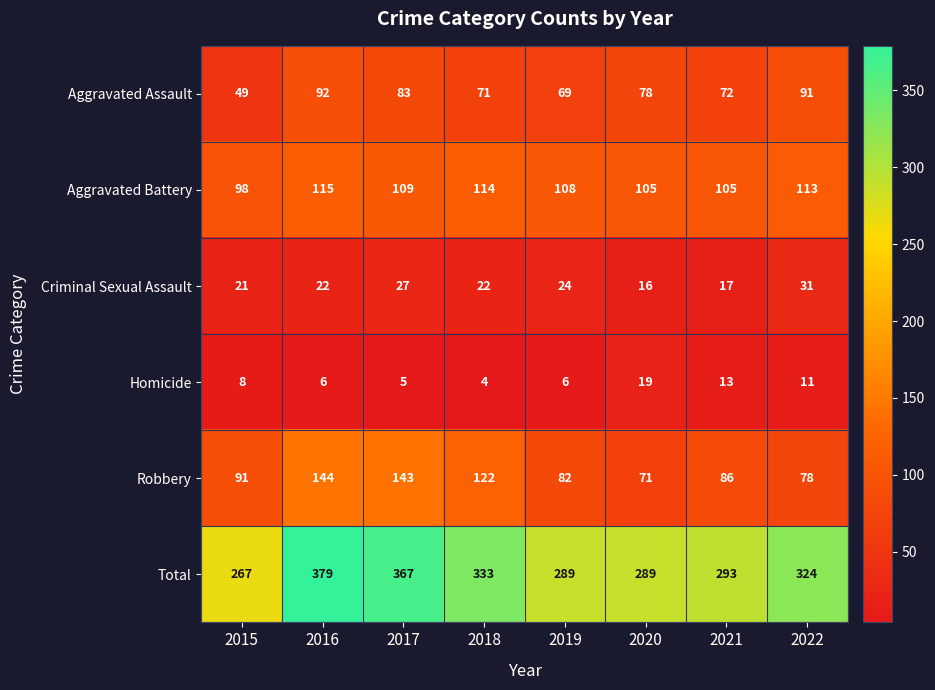

The Aggravated Battery series shows 115 at 2016. True or false?

True